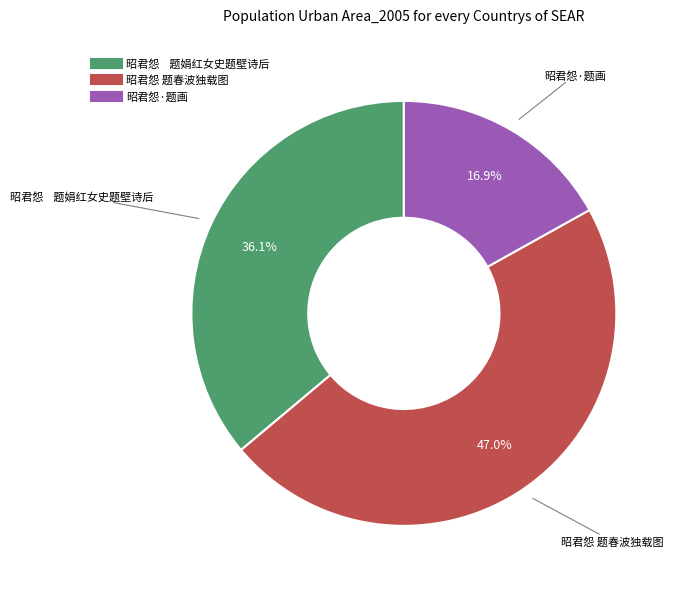

Does any single category account for the majority?

No